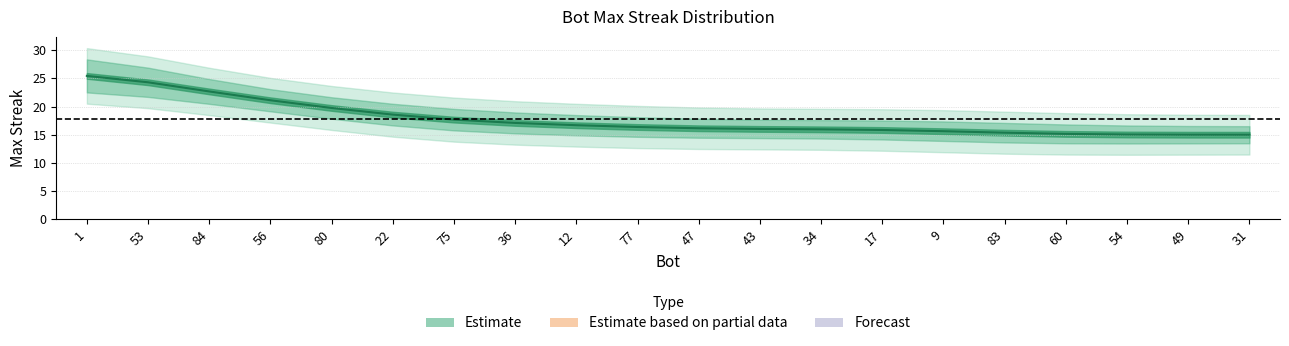

Between 60 and 83, which is larger?

83